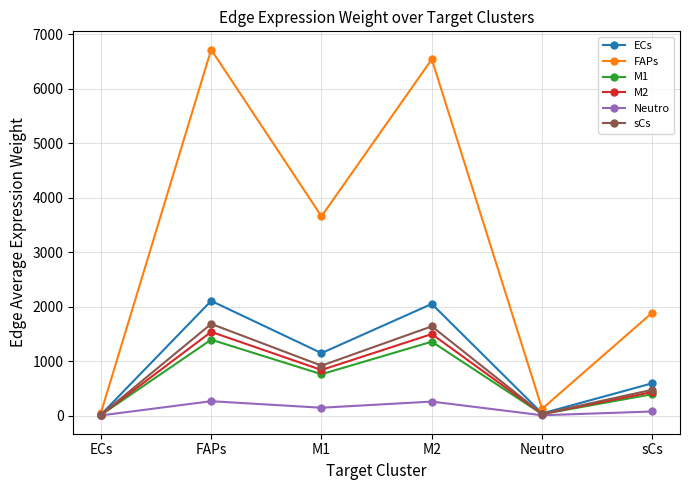

List the labels in order of FAPs value, smallest first.

ECs, Neutro, sCs, M1, M2, FAPs